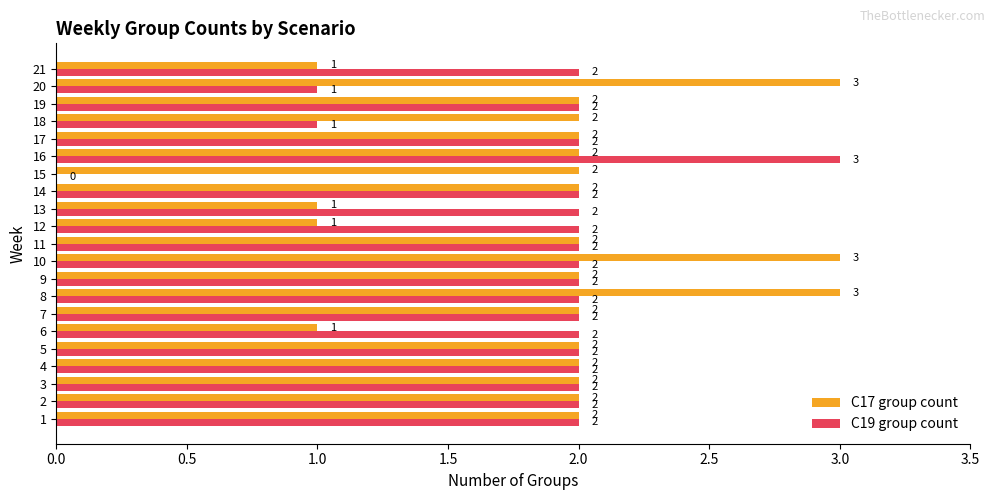

What is the sum of the C17 group count values at 16 and 5?

4